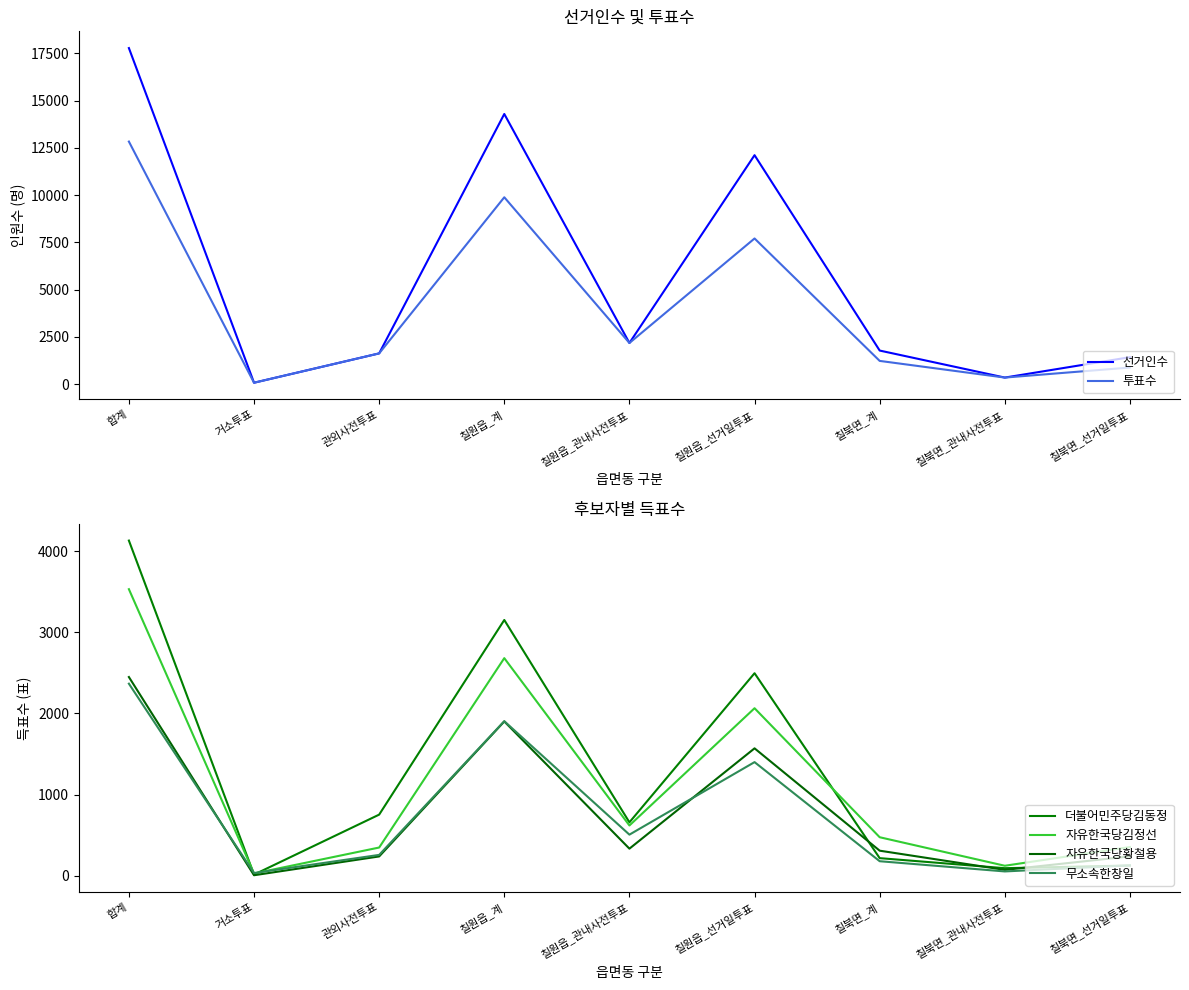

What position from the left is 합계?

1